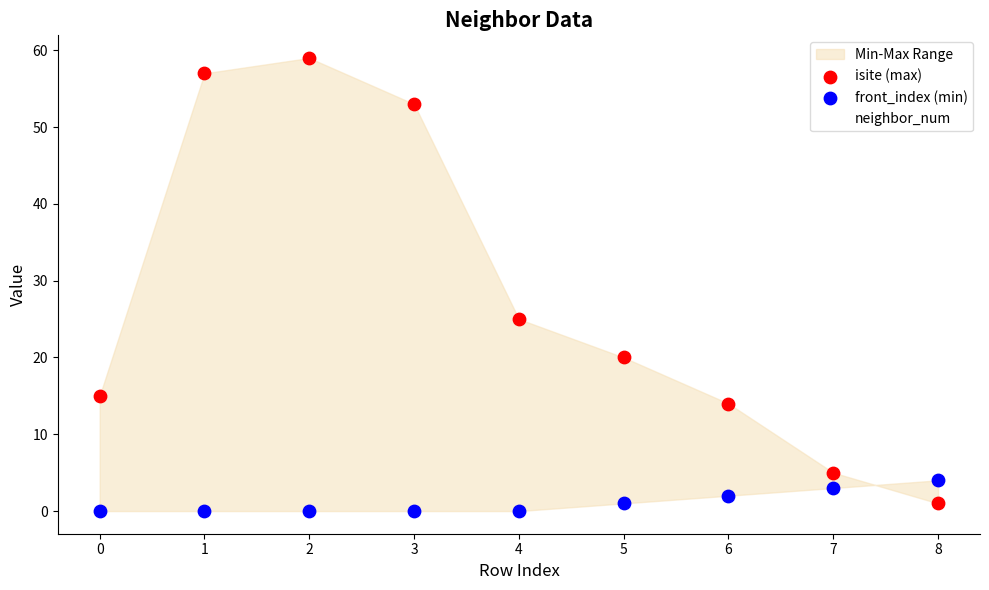

Which series reaches the maximum Y coordinate?

isite (max)